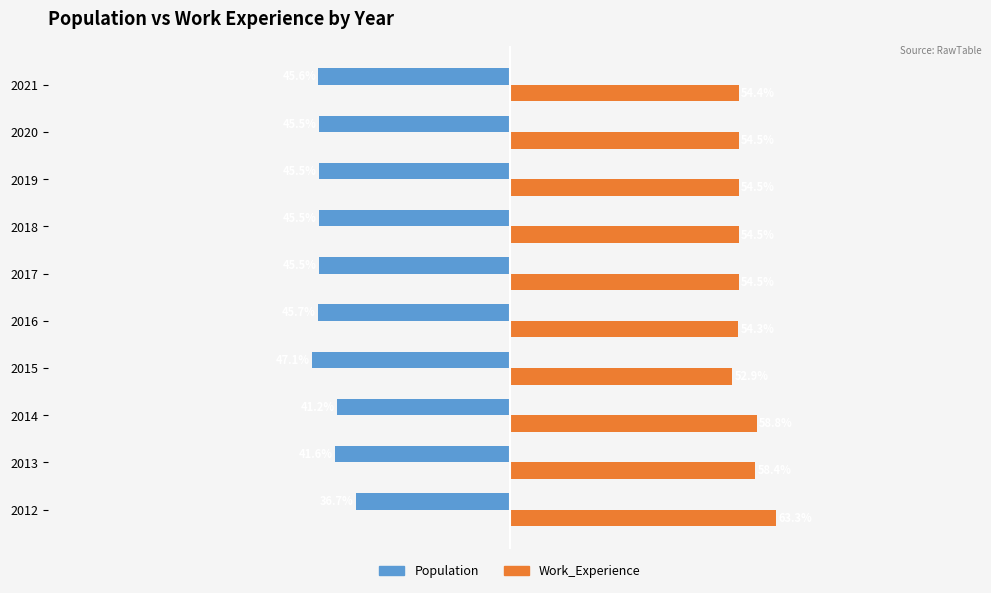

Is the value of Population at 2020 greater than the value of Work_Experience at 2017?

No